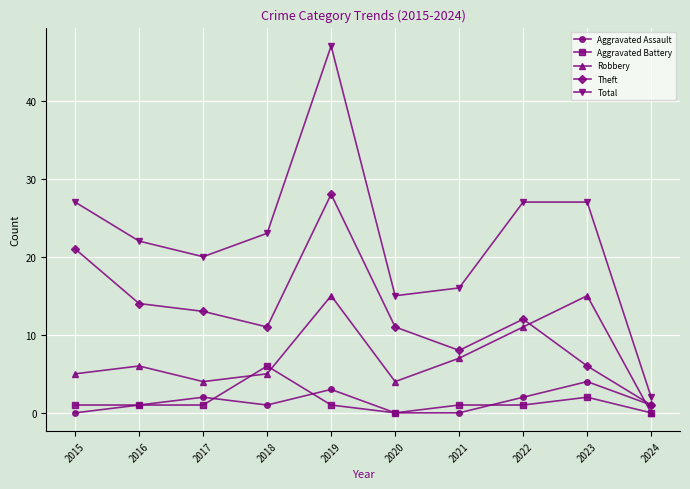

Which series has the largest range (max minus min)?

Total